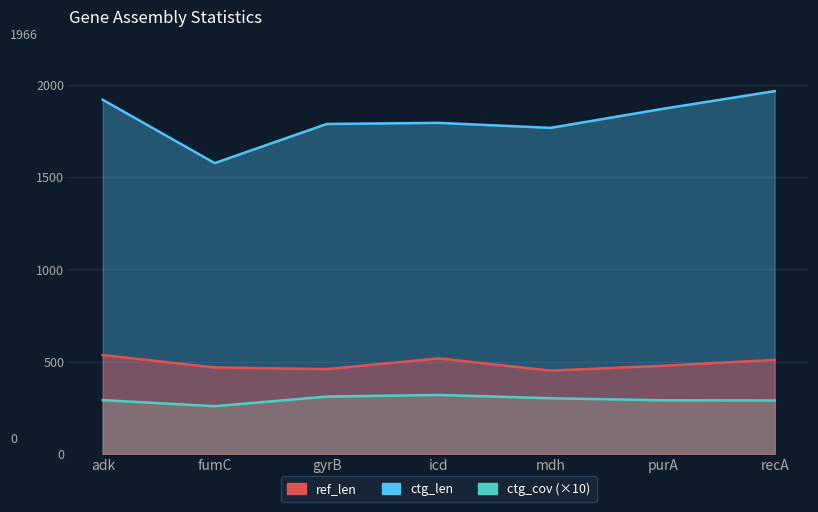

At how many categories does at least one series exceed 492?

7